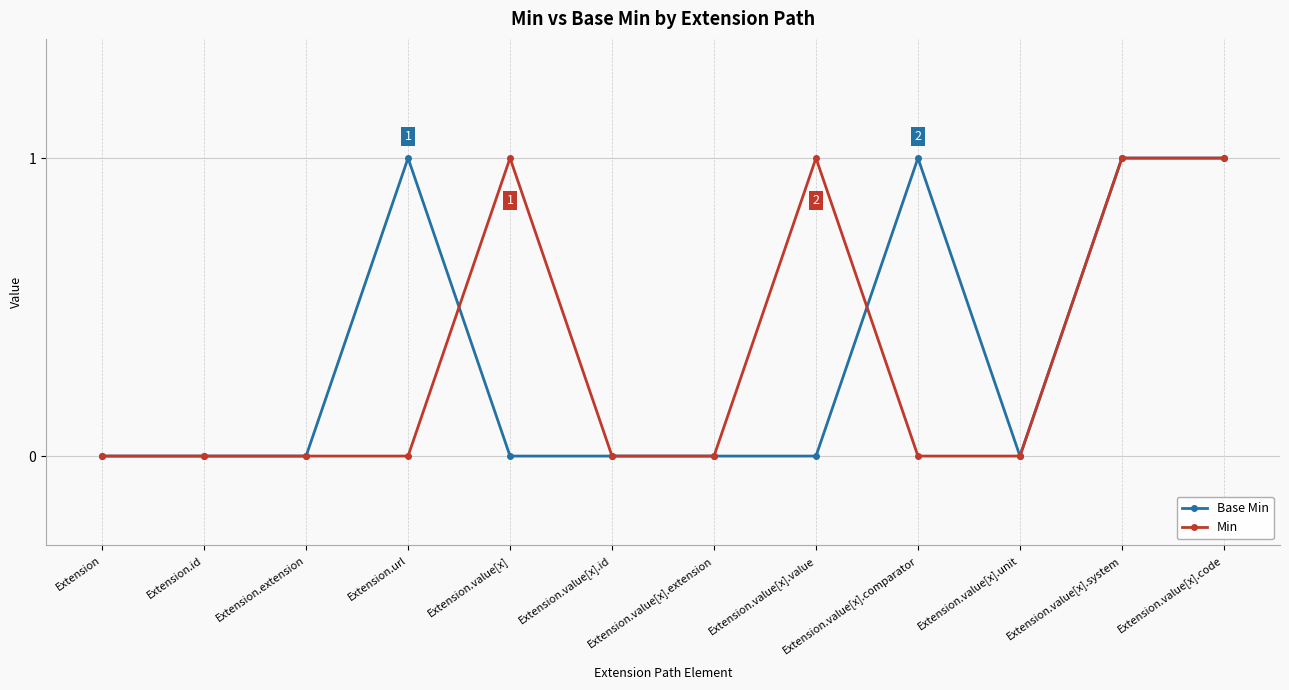

The value of Base Min at Extension.value[x] is -1. True or false?

False